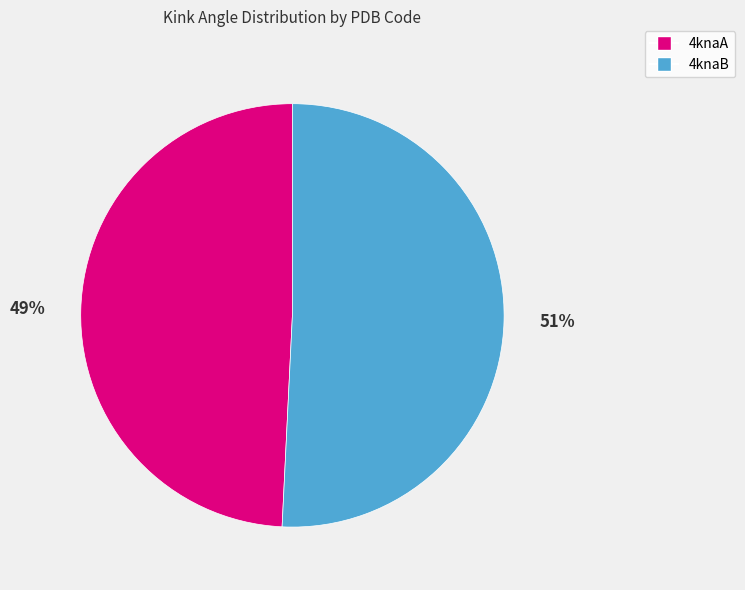

To the nearest percent, what is the difference between the largest and smallest slice percentages?

2%